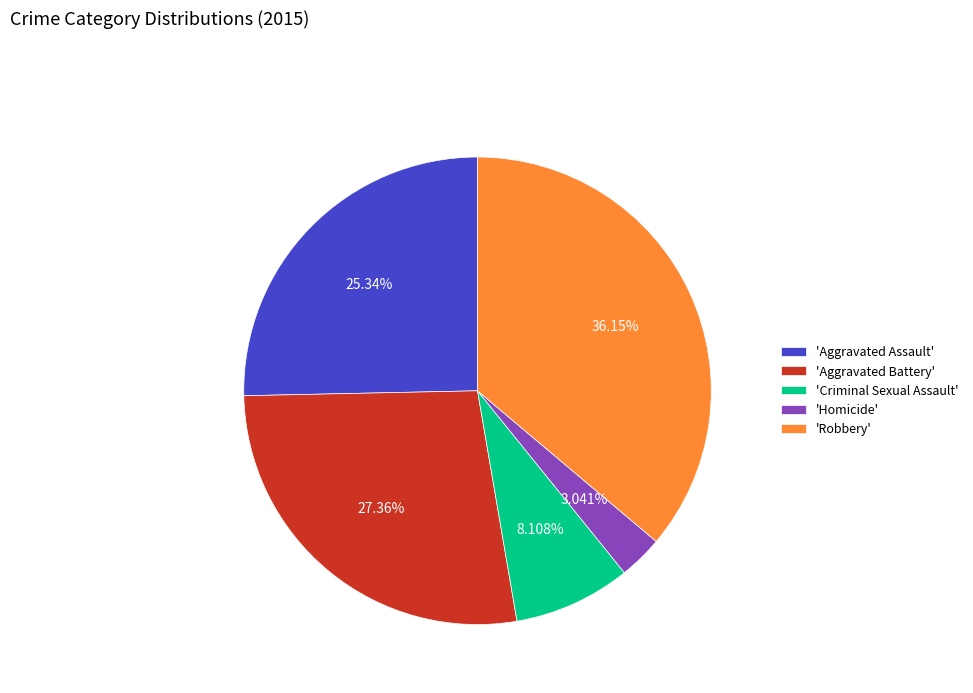

Between 'Criminal Sexual Assault' and 'Aggravated Assault', which is larger?

'Aggravated Assault'